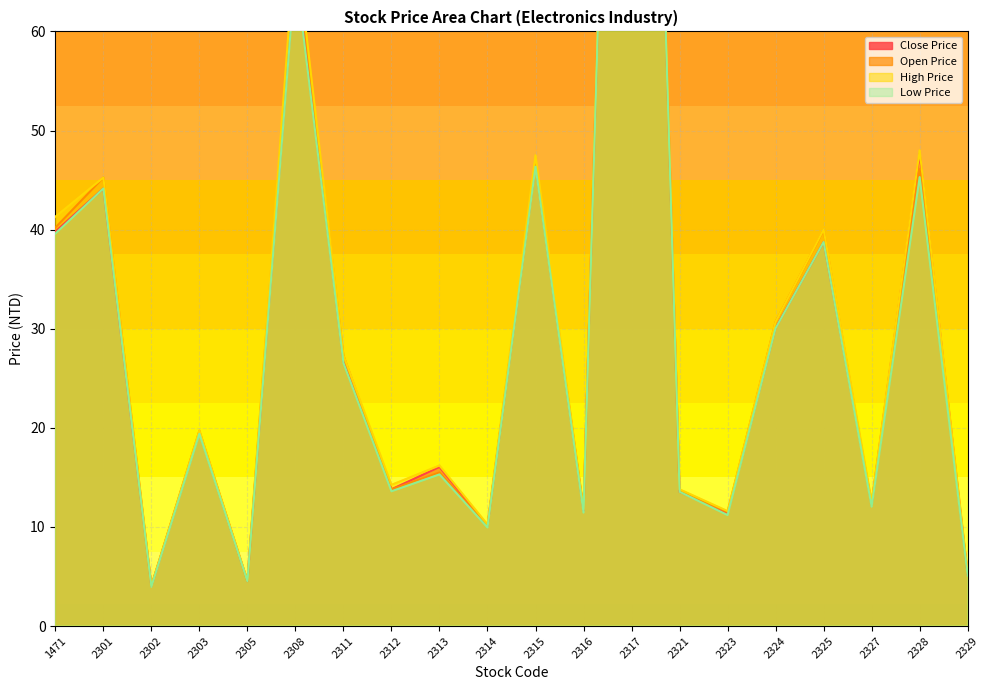

Does the chart have visible grid lines?

Yes